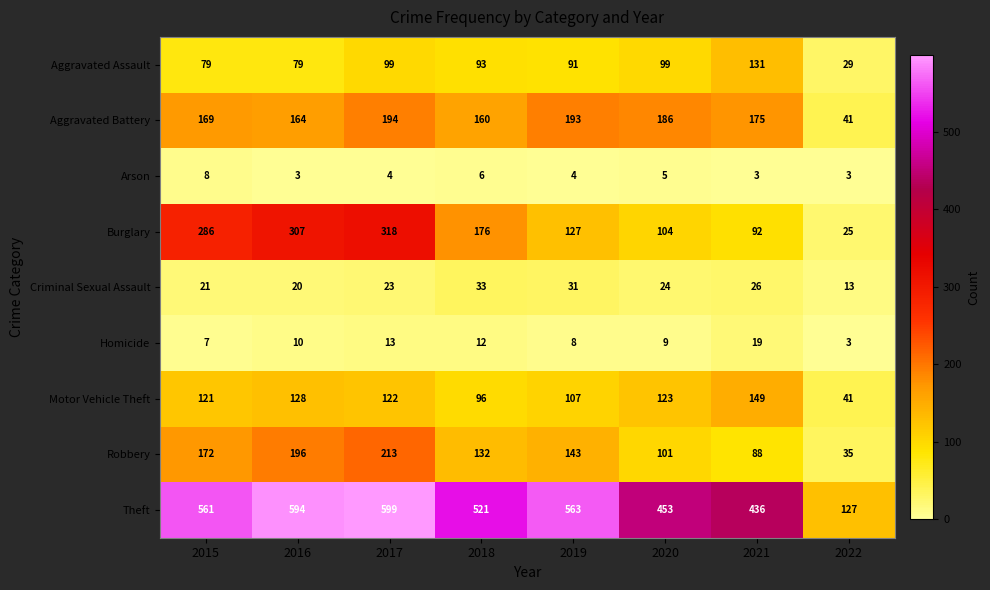

What is the difference between the highest and lowest values at 2018?

515